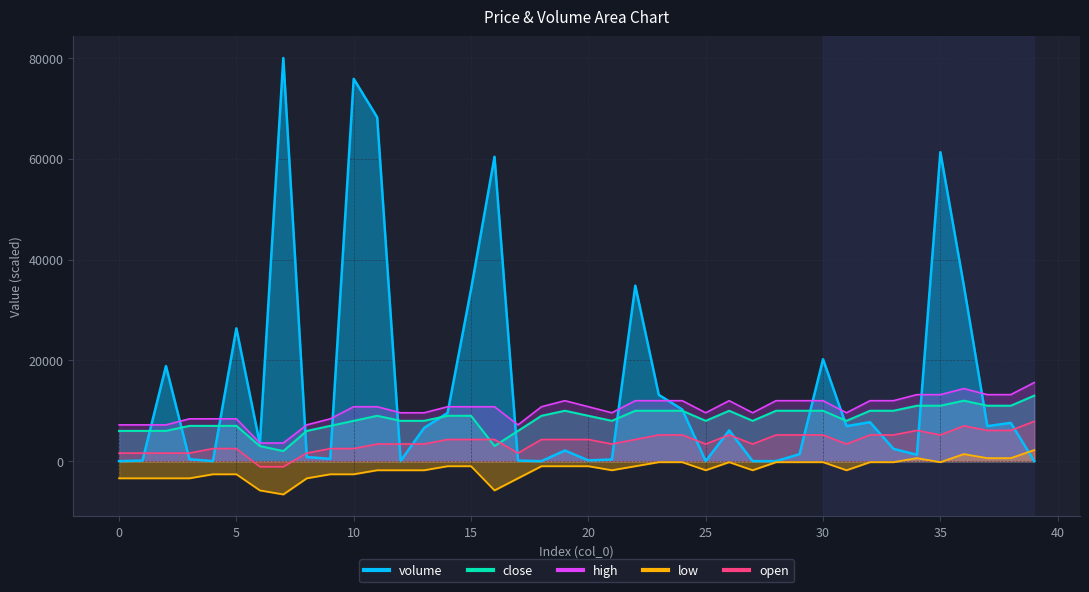

What is the total value across all series at 20?

23249.2